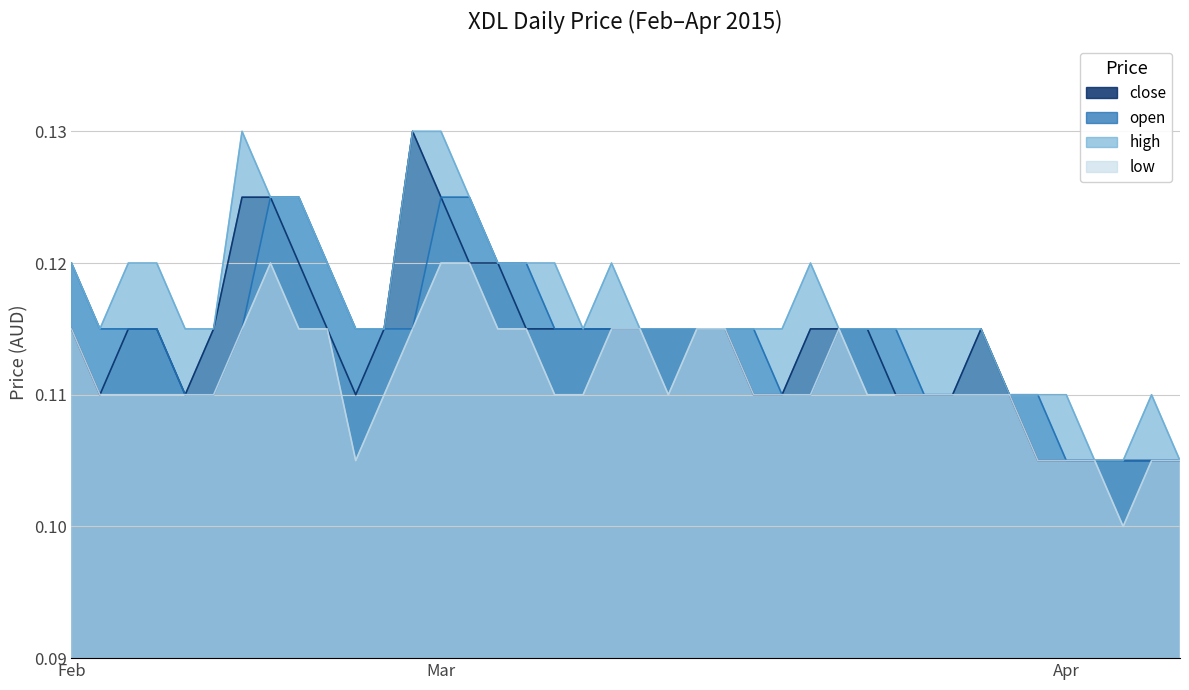

Rank the series at 2015-04-02 from highest to lowest value.

close, open, high, low